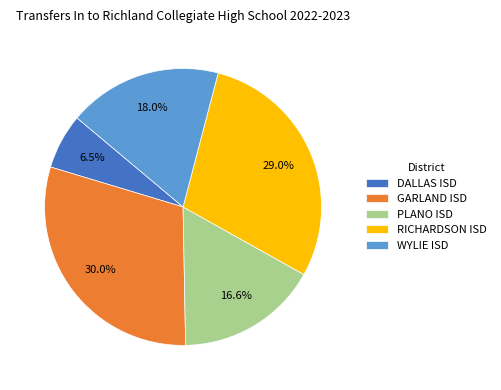

Is PLANO ISD the majority of the pie?

No